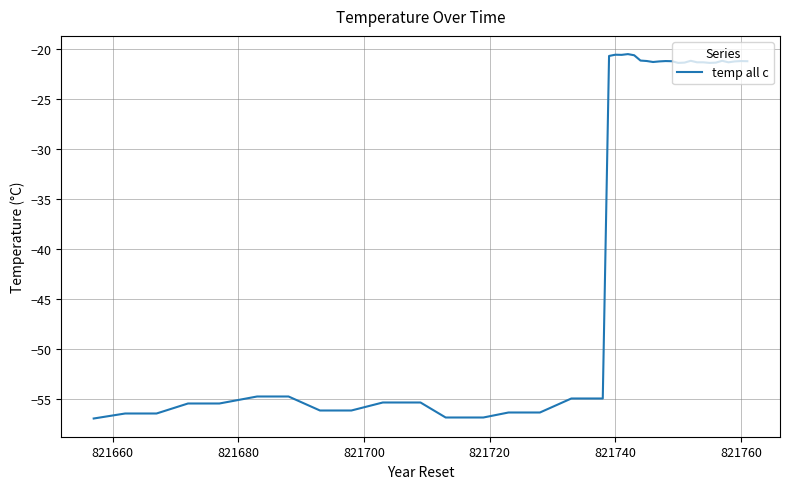

What is the difference between the maximum and minimum values?

36.4